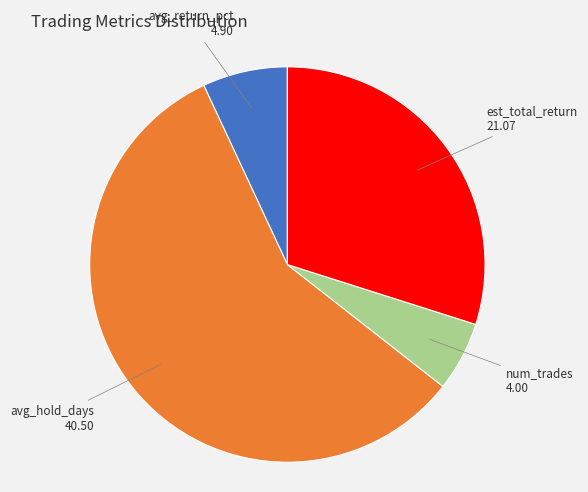

How many segments does this pie chart have?

4